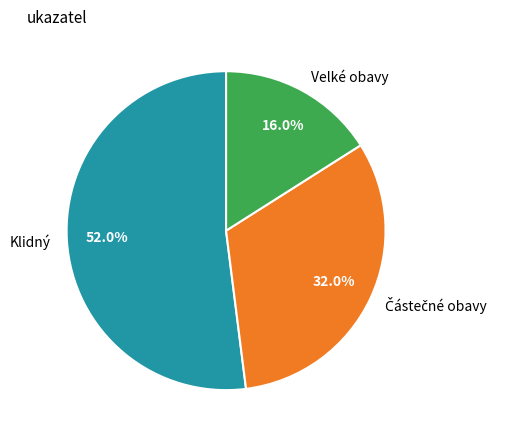

Which slice is the largest?

Klidný